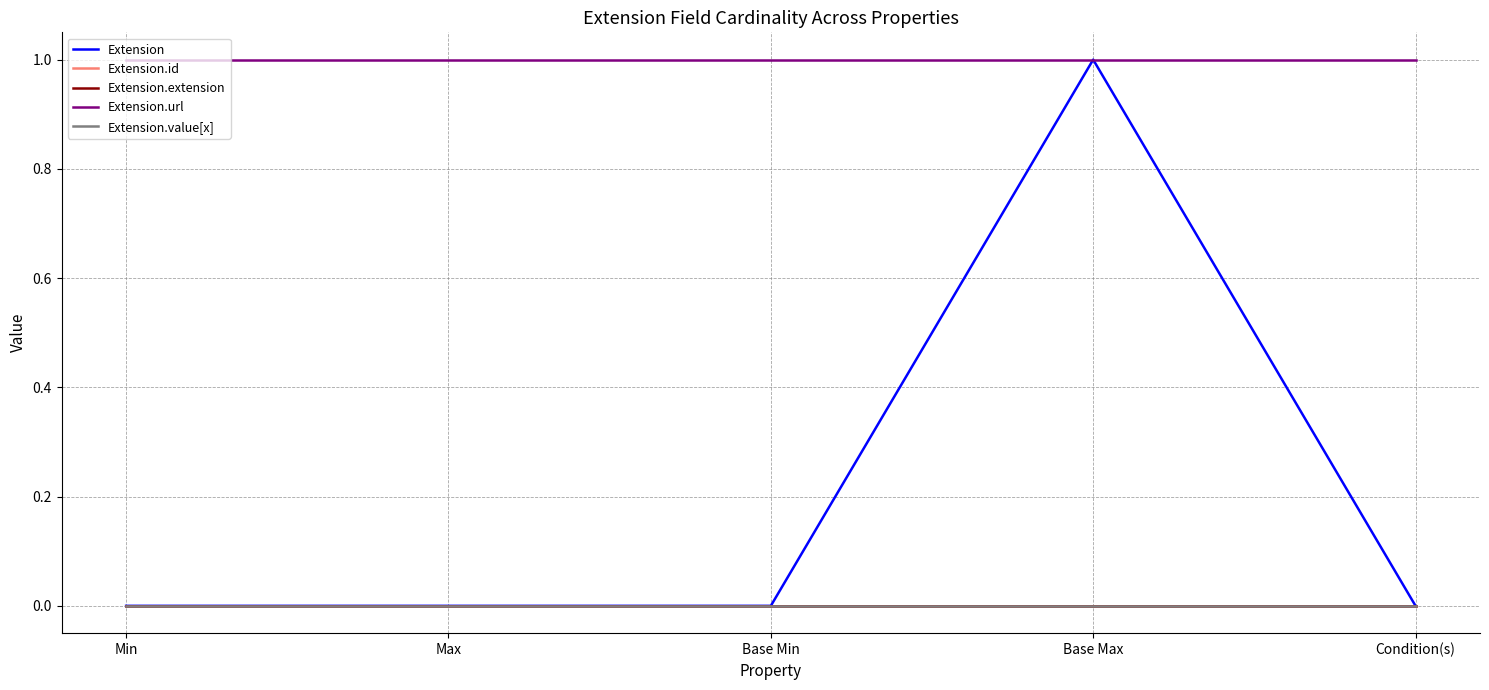

Does the chart have visible grid lines?

Yes